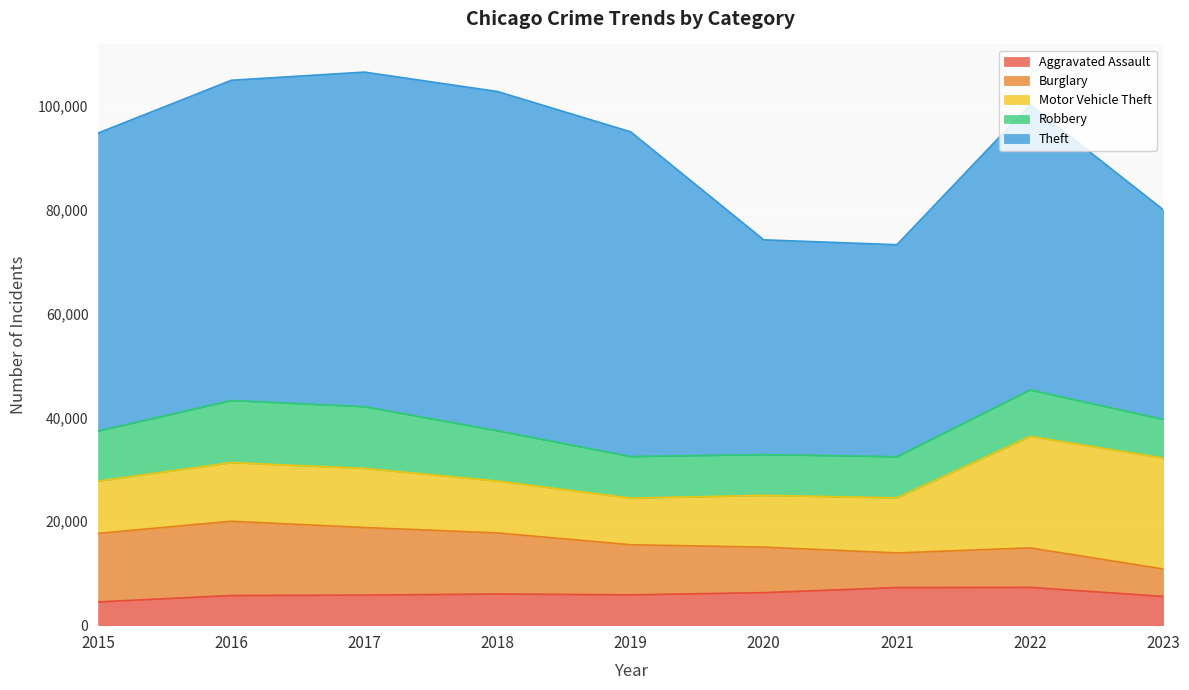

Reading left to right, list all the values displayed in this chart.

Aggravated Assault: 4480	5712	5793	6001	5841	6262	7242	7280	5538
Burglary: 13184	14289	13001	11747	9638	8758	6659	7593	5278
Motor Vehicle Theft: 10068	11286	11380	9985	8977	9959	10601	21449	21337
Robbery: 9638	11960	11880	9681	7995	7855	7918	8964	7454
Theft: 57350	61621	64386	65287	62492	41322	40801	54830	40371